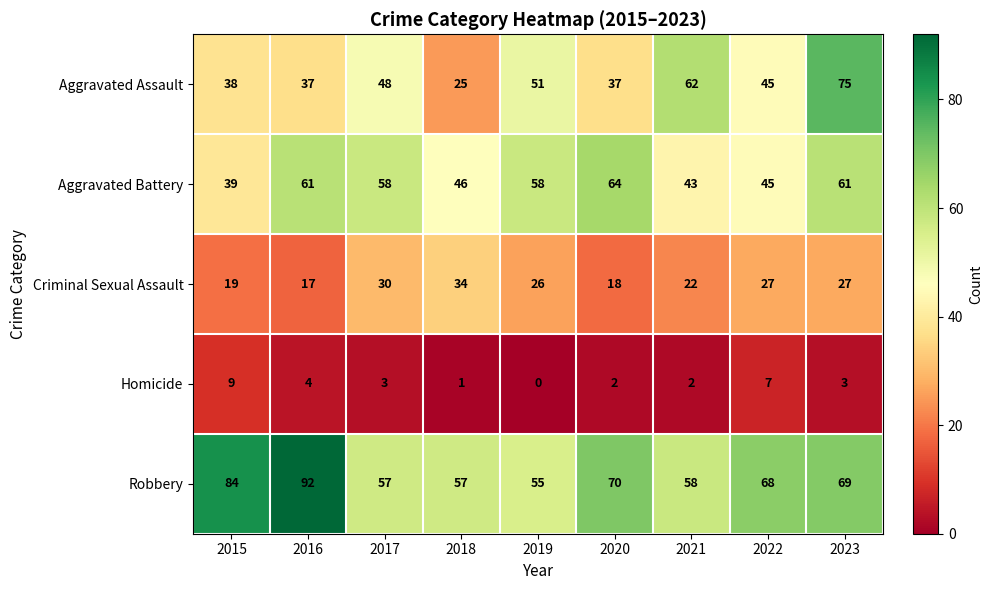

Is it true that Robbery equals 39 at 2015?

False